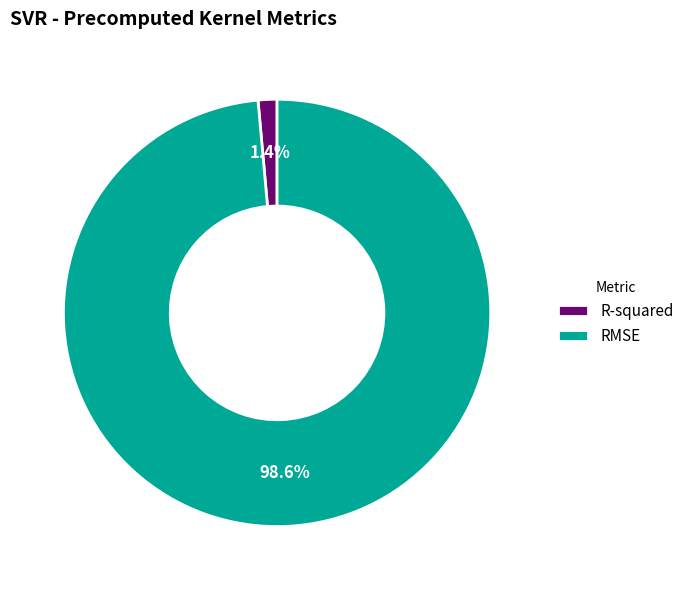

What portion of the pie excludes R-squared?

98.6%